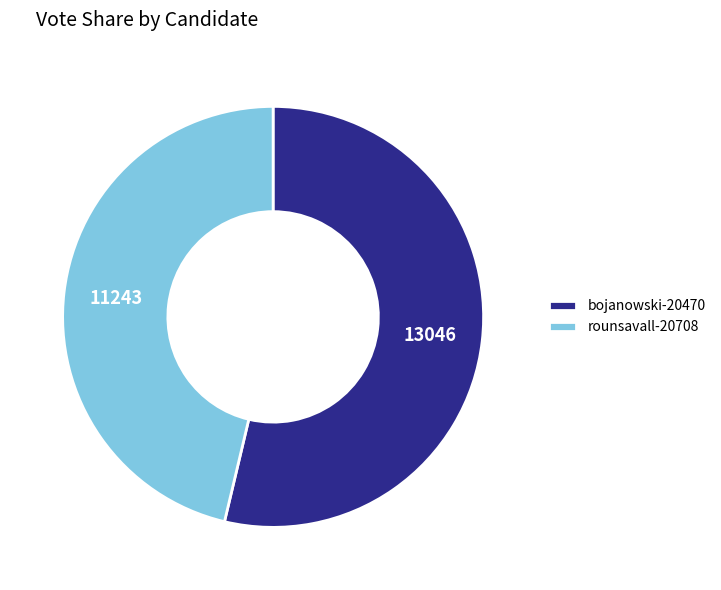

How many slices are in this pie chart?

2